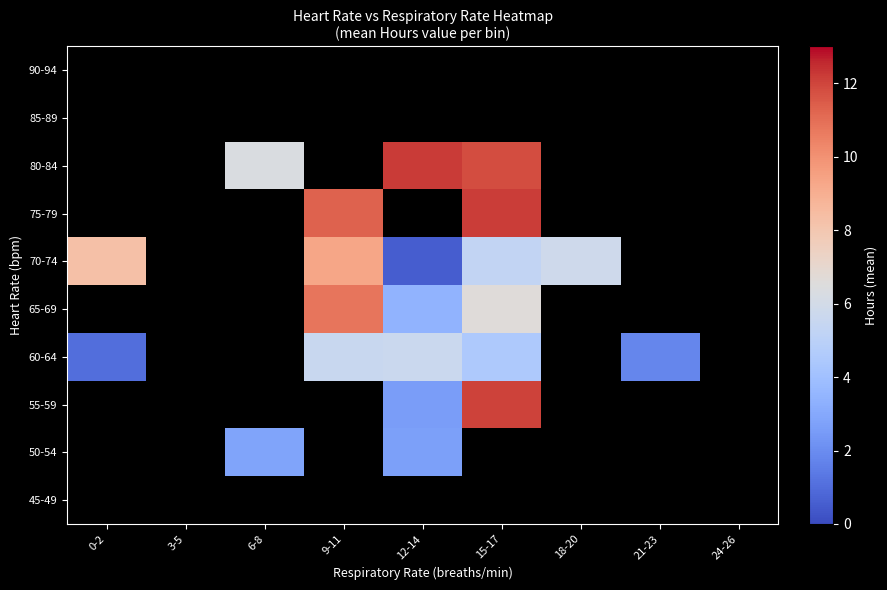

Read the 55-59 value at 12-14.

2.6